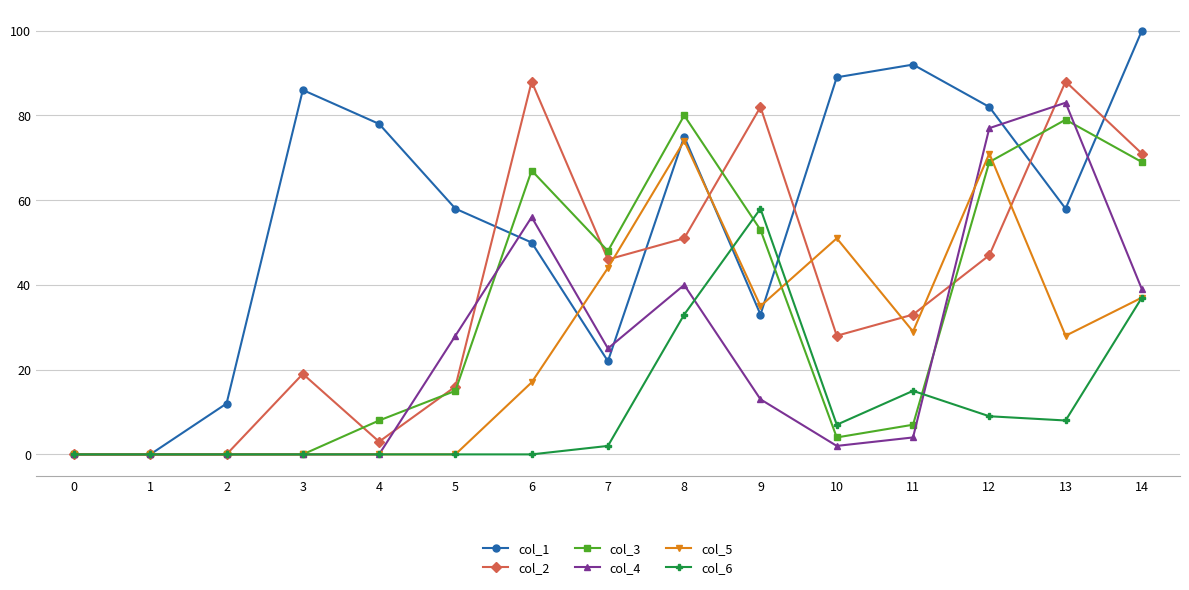

Does the chart have visible grid lines?

Yes